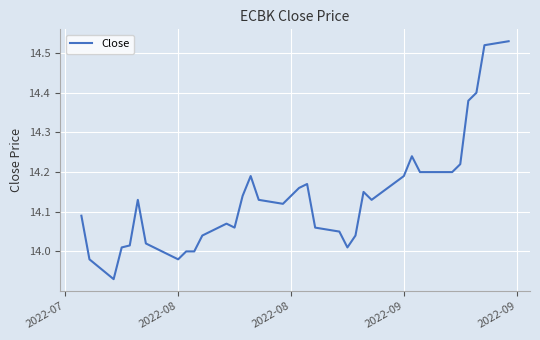

How many lines are shown in the chart?

1